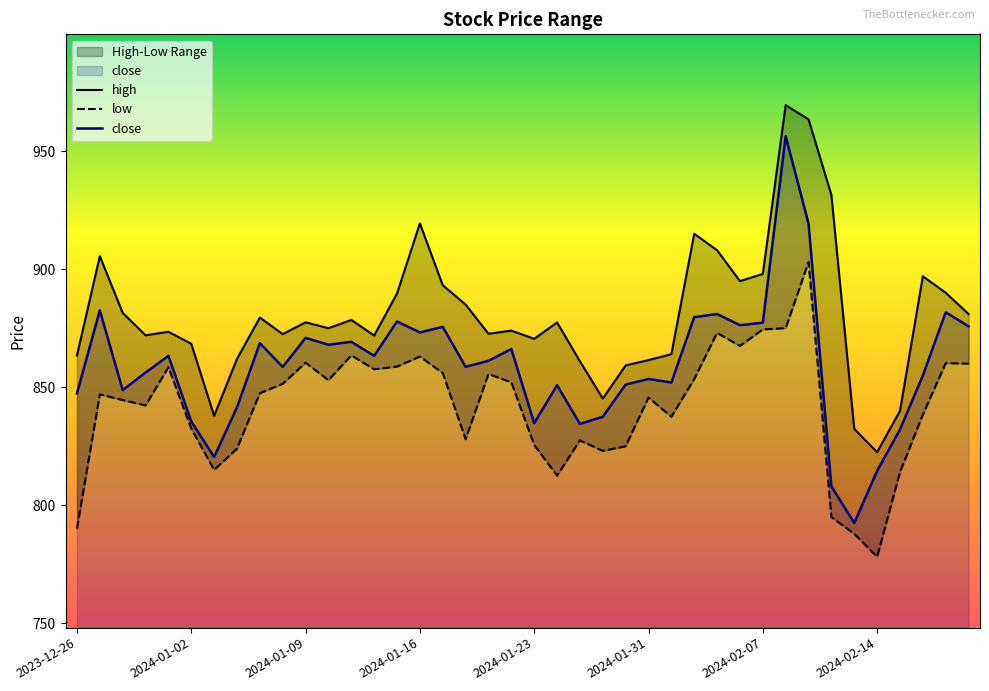

True or false: close has a value of 873.2 at 2024-01-16.

True